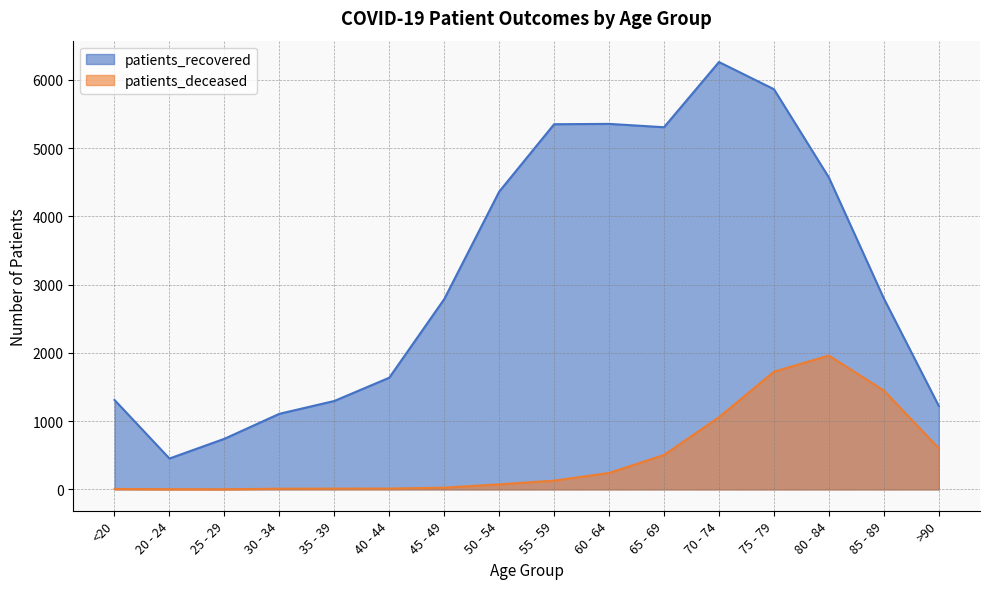

How many values in the patients_deceased series are below 128?

8